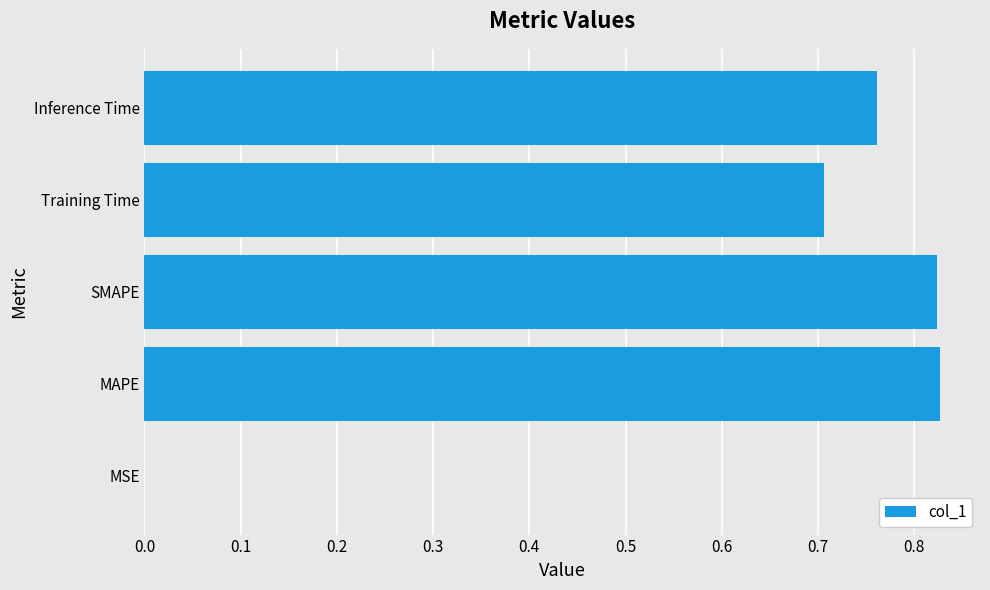

True or false: the data shows 0.5 at MAPE.

False